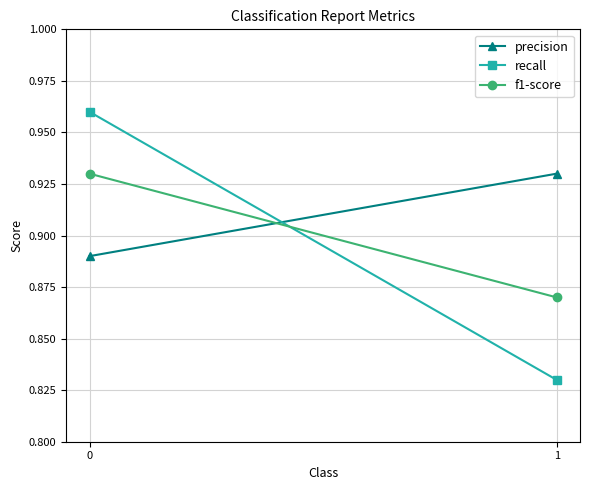

Reading right to left, extract all data points from this chart.

precision: 0.9	0.9
recall: 0.8	1.0
f1-score: 0.9	0.9